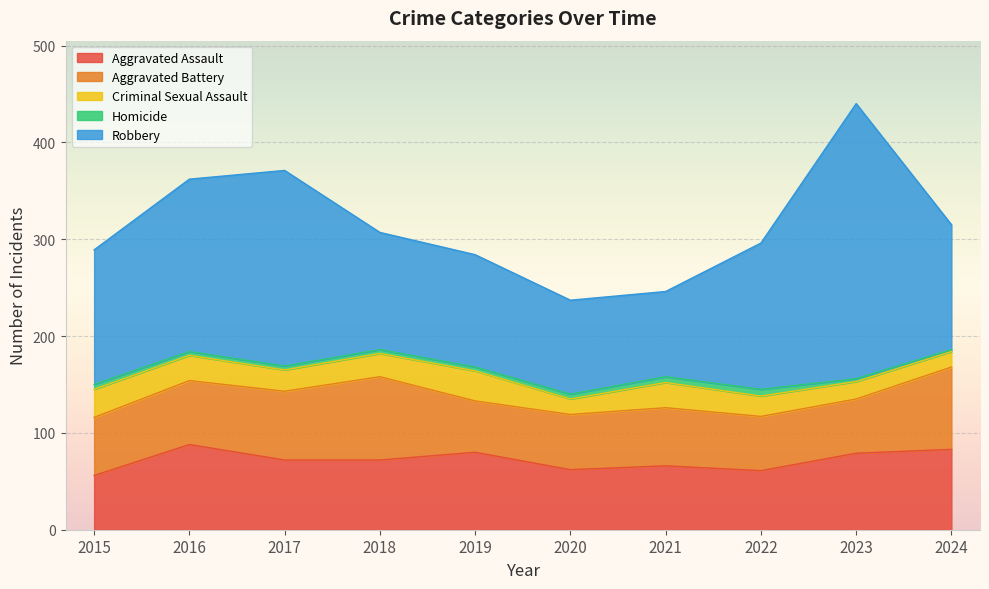

True or false: Homicide and Criminal Sexual Assault intersect in this chart.

False